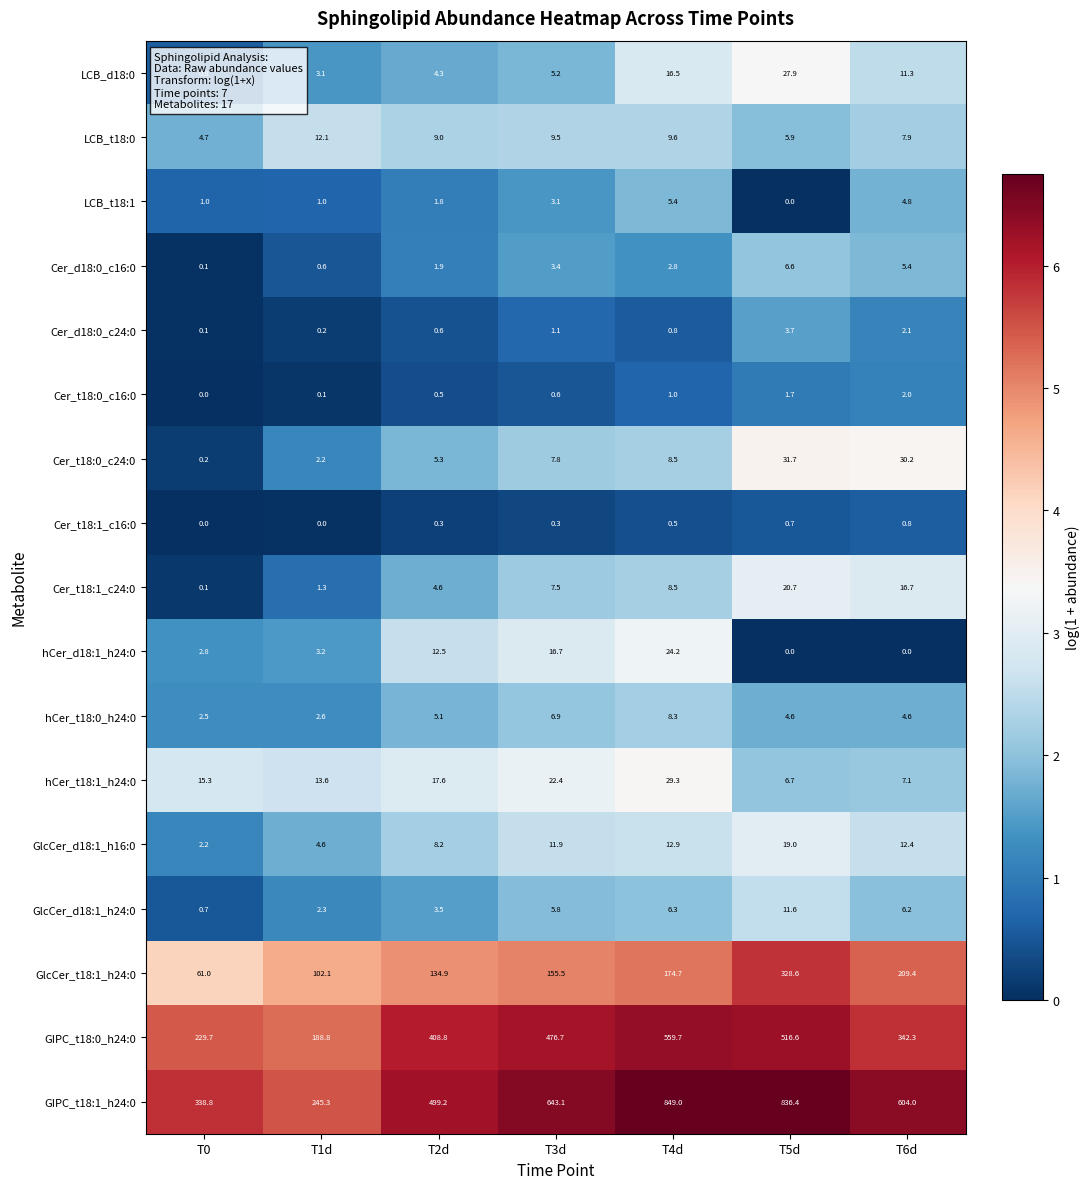

Rank the series at T3d from highest to lowest value.

GIPC_t18:1_h24:0, GIPC_t18:0_h24:0, GlcCer_t18:1_h24:0, hCer_t18:1_h24:0, hCer_d18:1_h24:0, GlcCer_d18:1_h16:0, LCB_t18:0, Cer_t18:0_c24:0, Cer_t18:1_c24:0, hCer_t18:0_h24:0, GlcCer_d18:1_h24:0, LCB_d18:0, Cer_d18:0_c16:0, LCB_t18:1, Cer_d18:0_c24:0, Cer_t18:0_c16:0, Cer_t18:1_c16:0